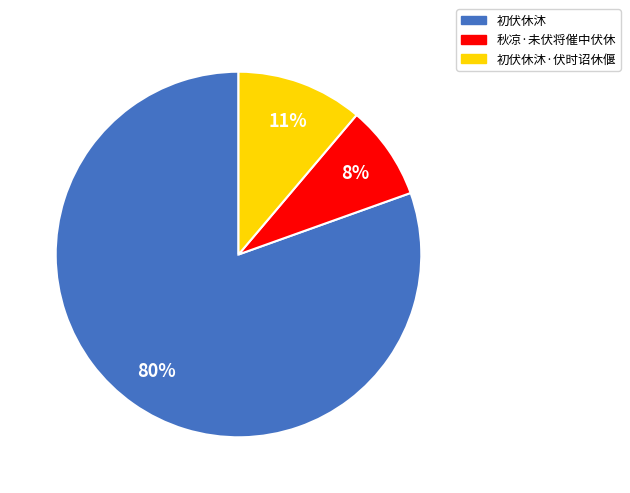

Is it true that 初伏休沐·伏时诏休偃 is 11% of the pie?

True